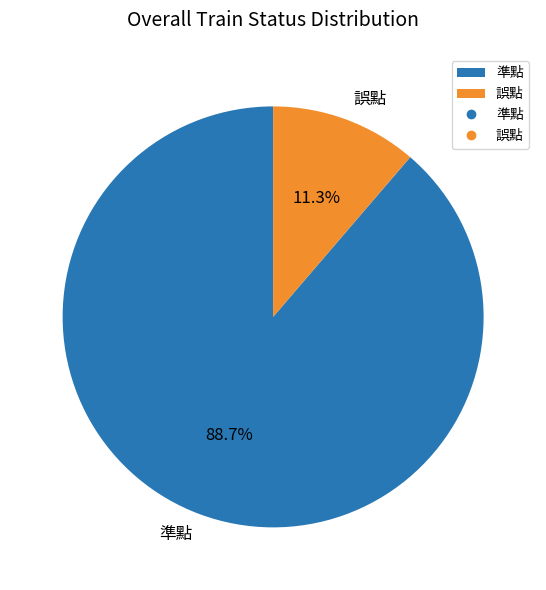

To the nearest percent, what portion does 誤點 represent?

11%